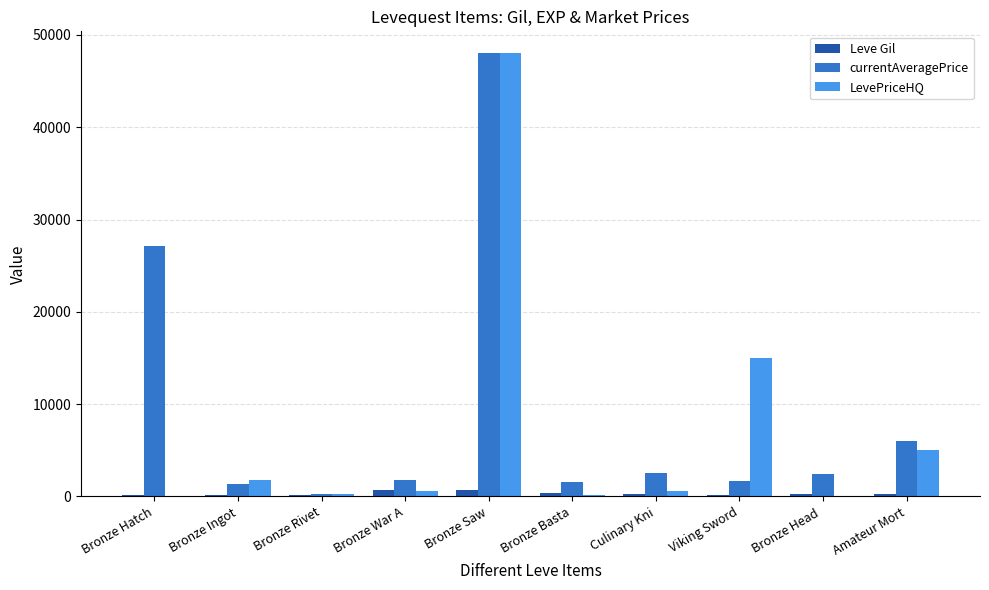

True or false: currentAveragePrice has a value of 47995 at Bronze Saw.

True